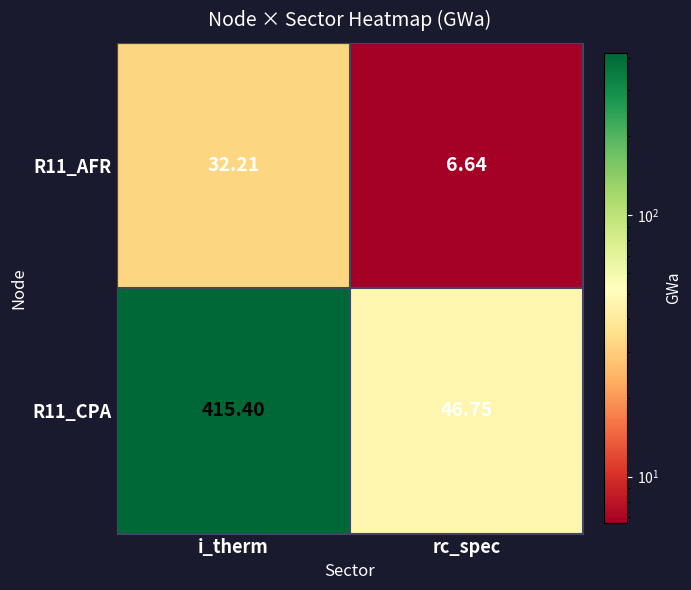

Is the value of R11_AFR at rc_spec greater than the value of R11_CPA at i_therm?

No